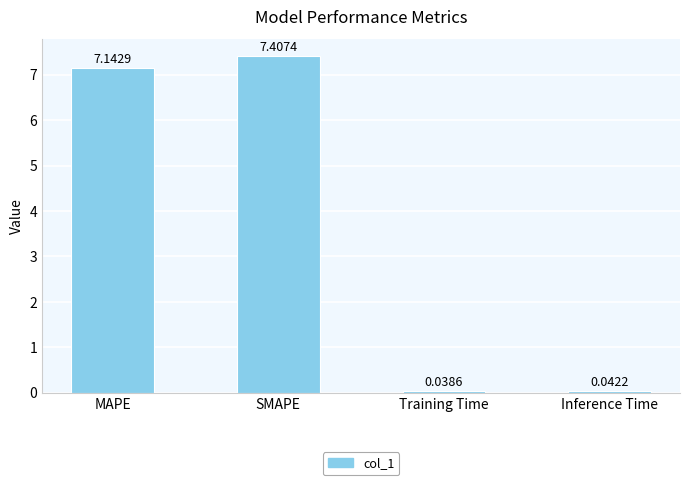

Are the bars horizontal?

No